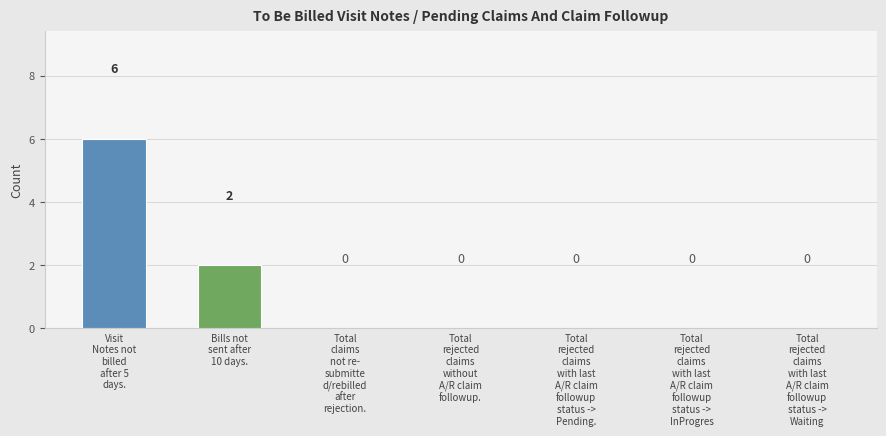

Are the bars horizontal?

No